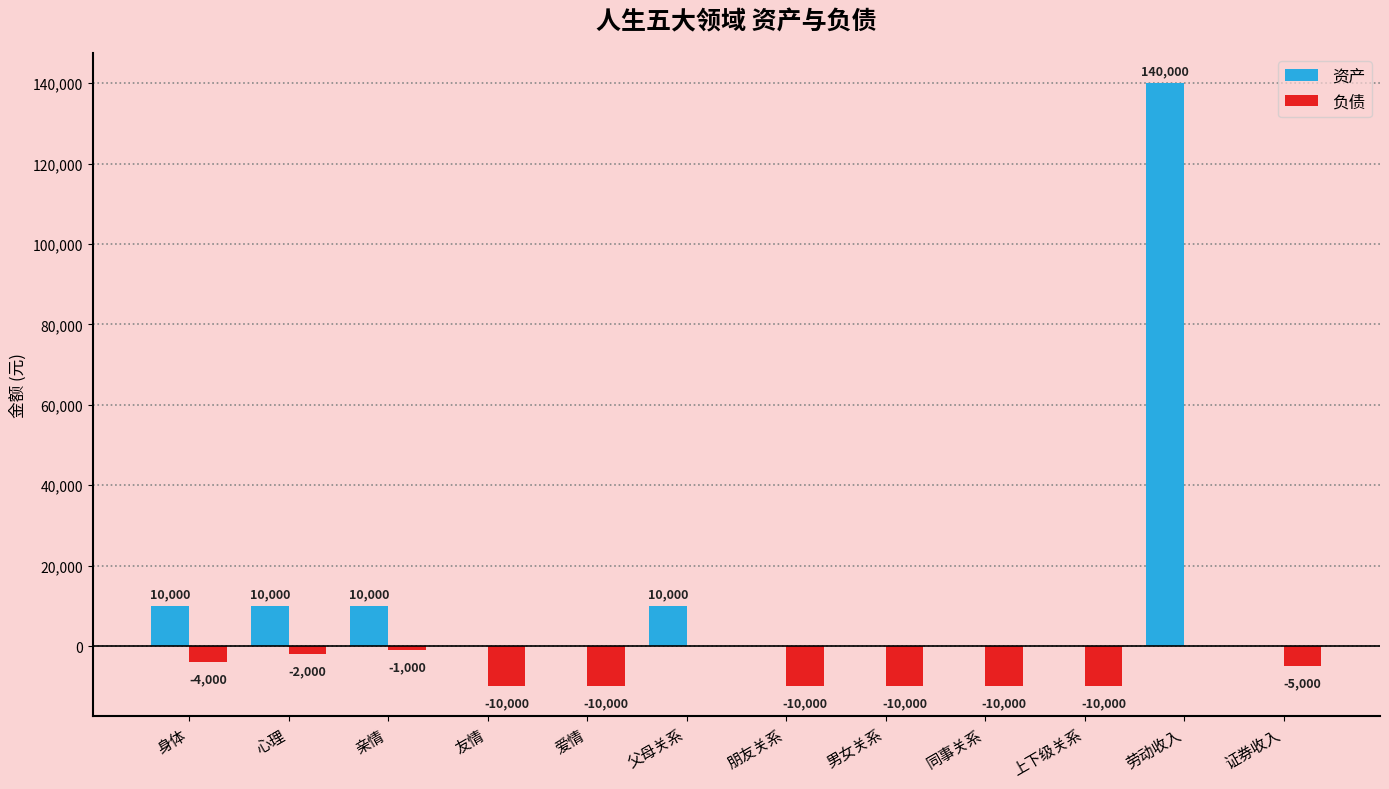

Reading left to right, what are all the values shown in this chart?

资产: 身体=10000	心理=10000	亲情=10000	友情=0	爱情=0	父母关系=10000	朋友关系=0	男女关系=0	同事关系=0	上下级关系=0	劳动收入=140000	证券收入=0
负债: 身体=-4000	心理=-2000	亲情=-1000	友情=-10000	爱情=-10000	父母关系=0	朋友关系=-10000	男女关系=-10000	同事关系=-10000	上下级关系=-10000	劳动收入=0	证券收入=-5000